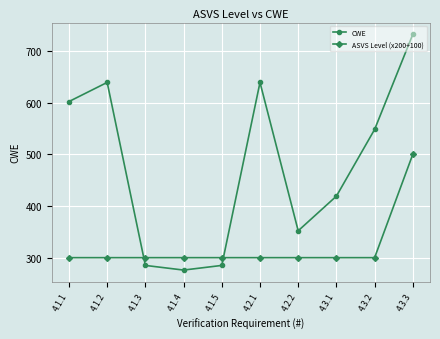

What position from the right is 4.2.2?

4